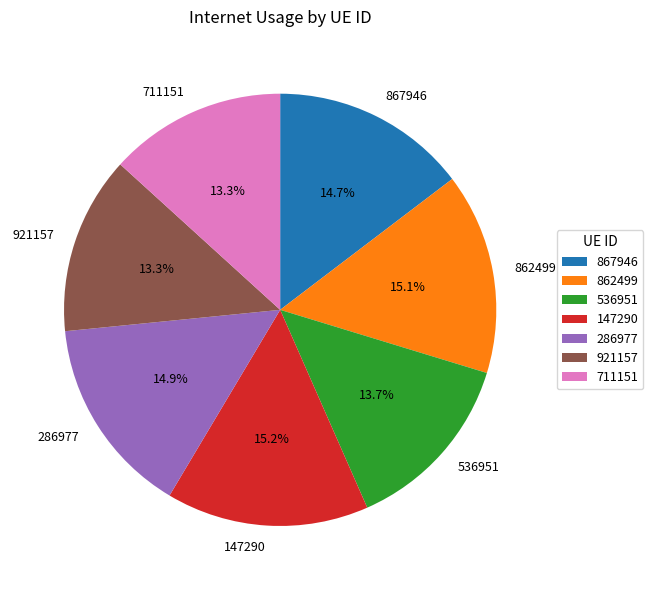

Approximately how many times larger is the value at 921157 compared to 711151?

1.0